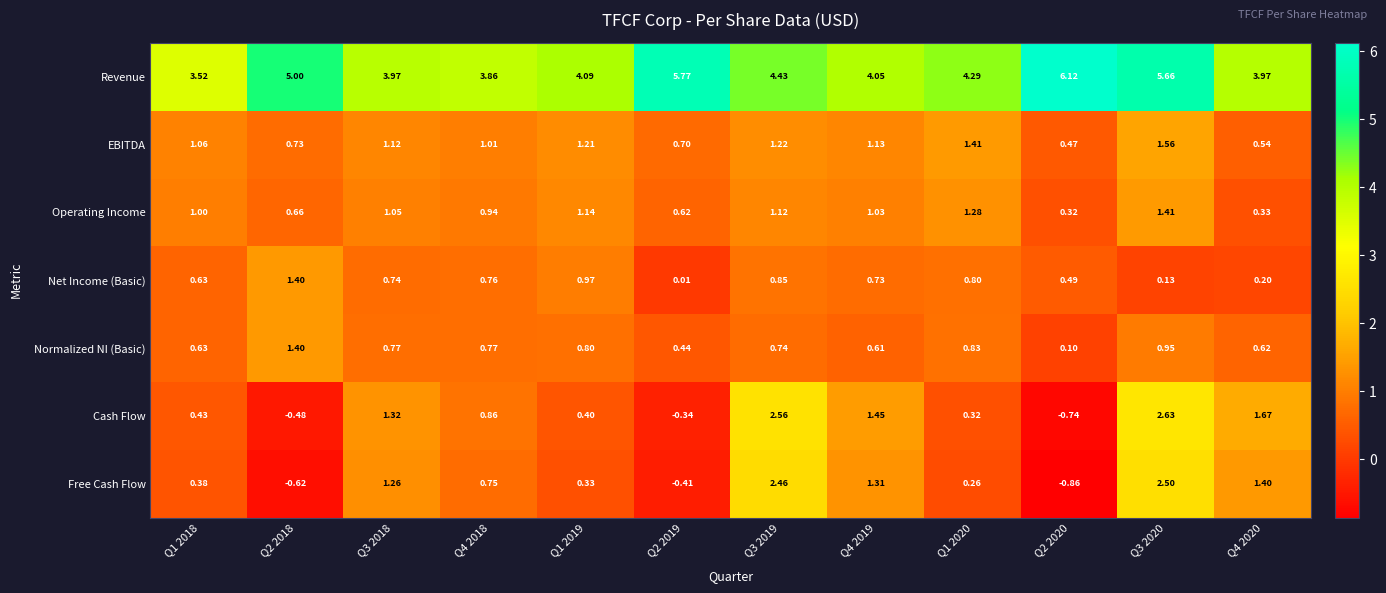

Which series has the widest spread of values?

Cash Flow